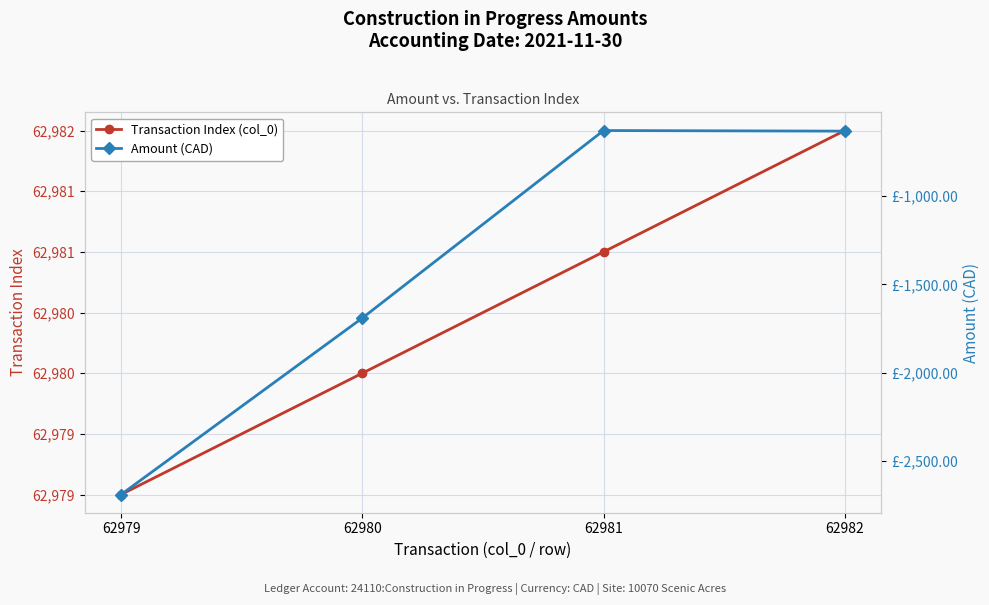

Between 62979 and 62982, which series saw the biggest shift?

Amount (CAD)